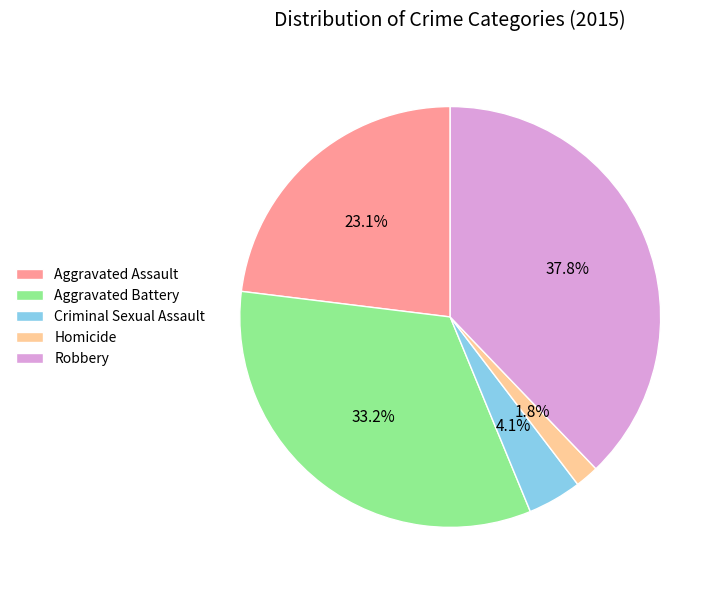

Which category has the smallest portion of the pie?

Homicide